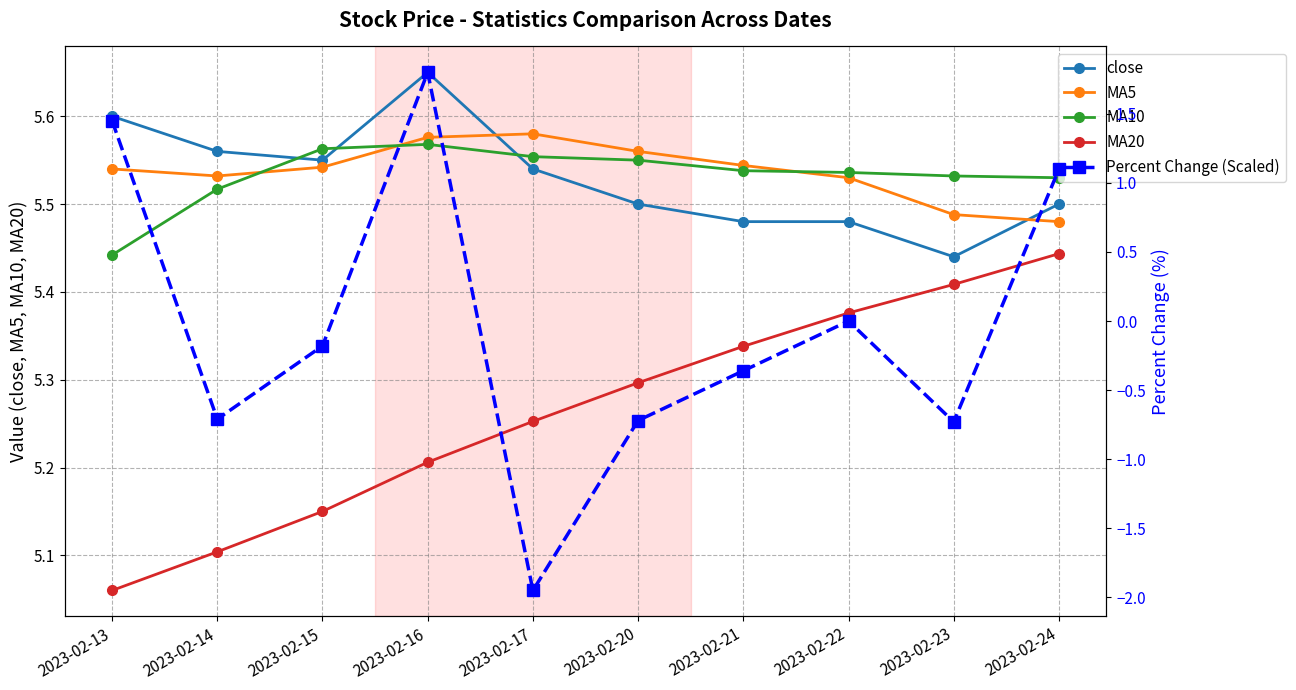

At 2023-02-21, list the series in order from smallest to largest.

Percent Change (Scaled), MA20, close, MA10, MA5